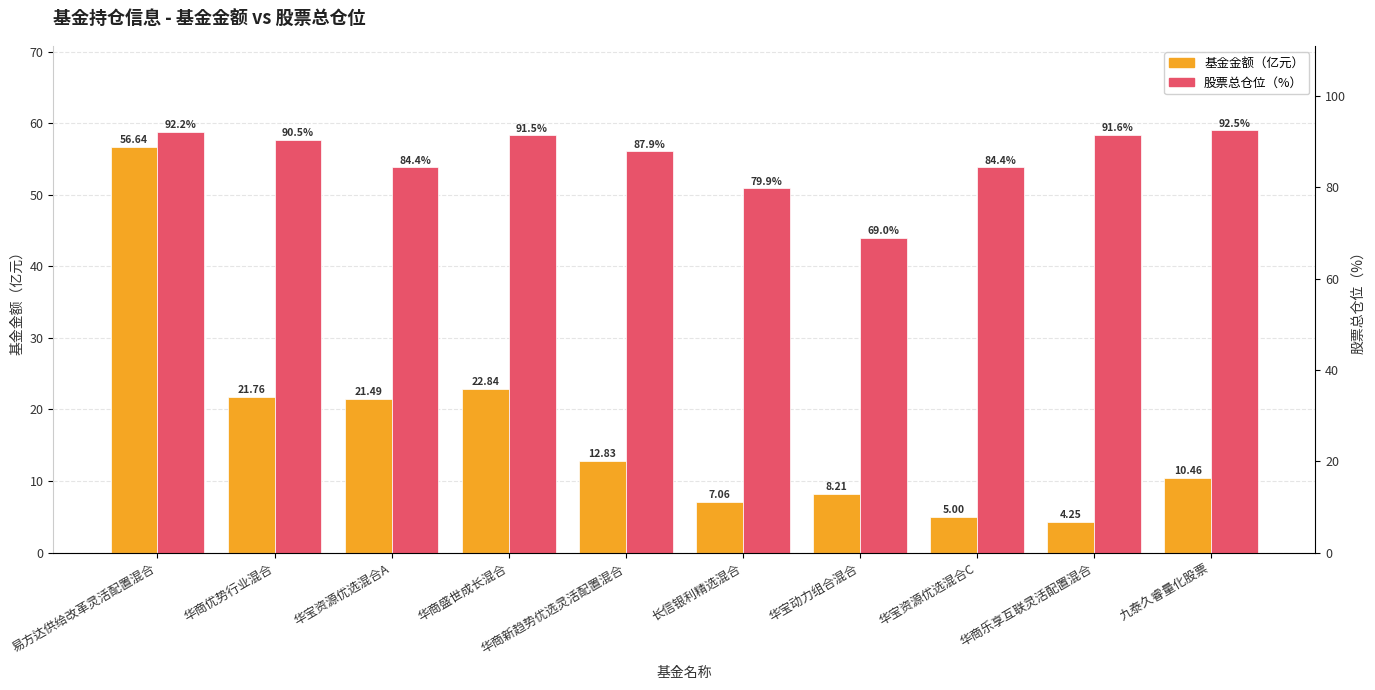

Between 华宝资源优选混合C and 华商优势行业混合, which is larger?

华商优势行业混合